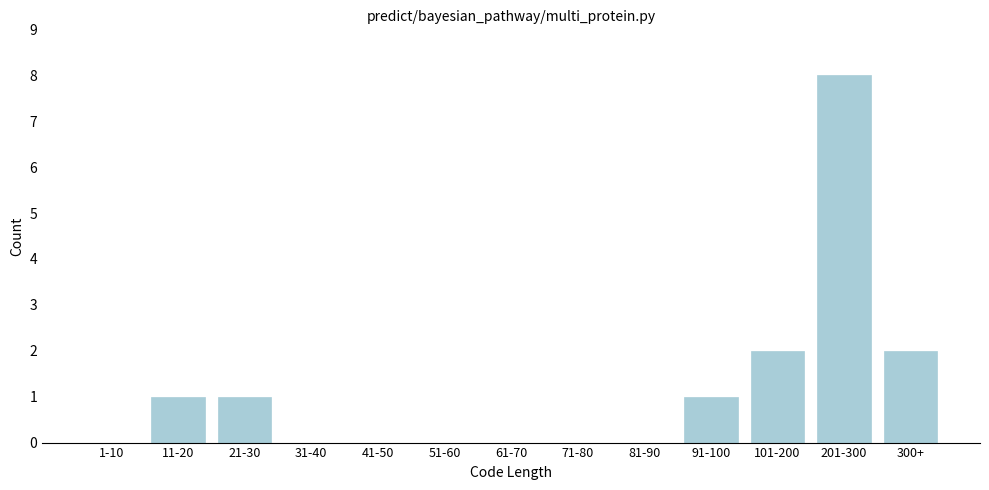

Reading left to right, extract all data points from this chart.

1-10=0	11-20=1	21-30=1	31-40=0	41-50=0	51-60=0	61-70=0	71-80=0	81-90=0	91-100=1	101-200=2	201-300=8	300+=2